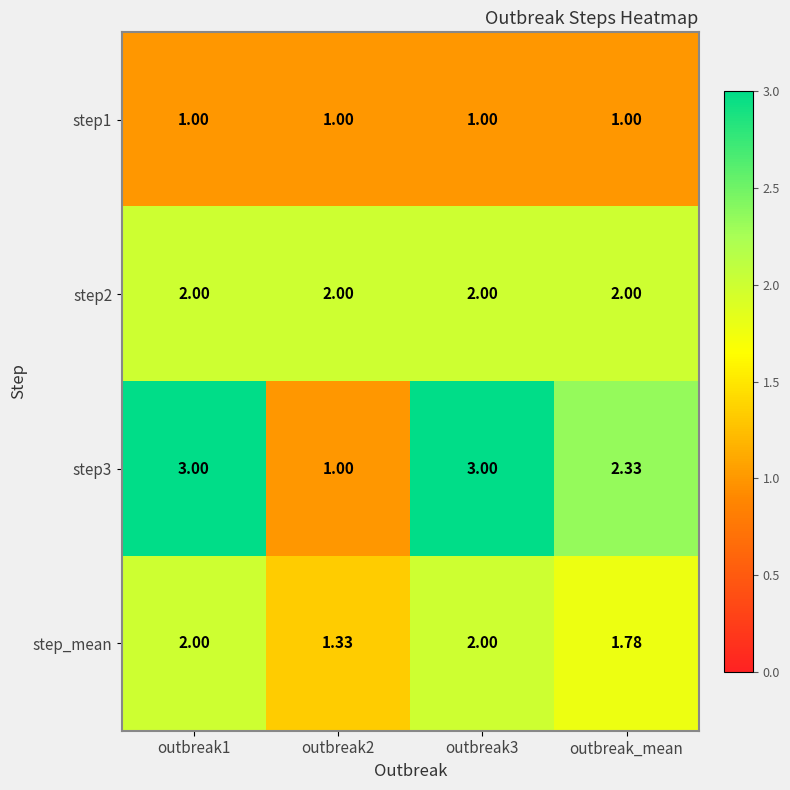

Rank the series by their average value, from highest to lowest.

step3, step2, step_mean, step1